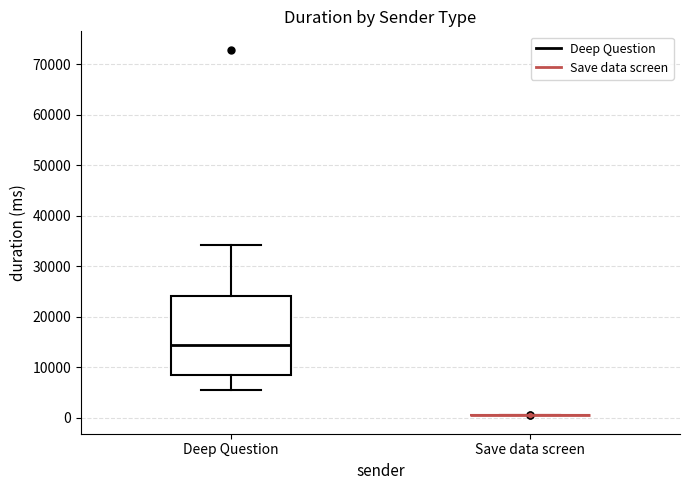

Comparing the boxes themselves (not the whiskers), which one is the tallest?

Deep Question